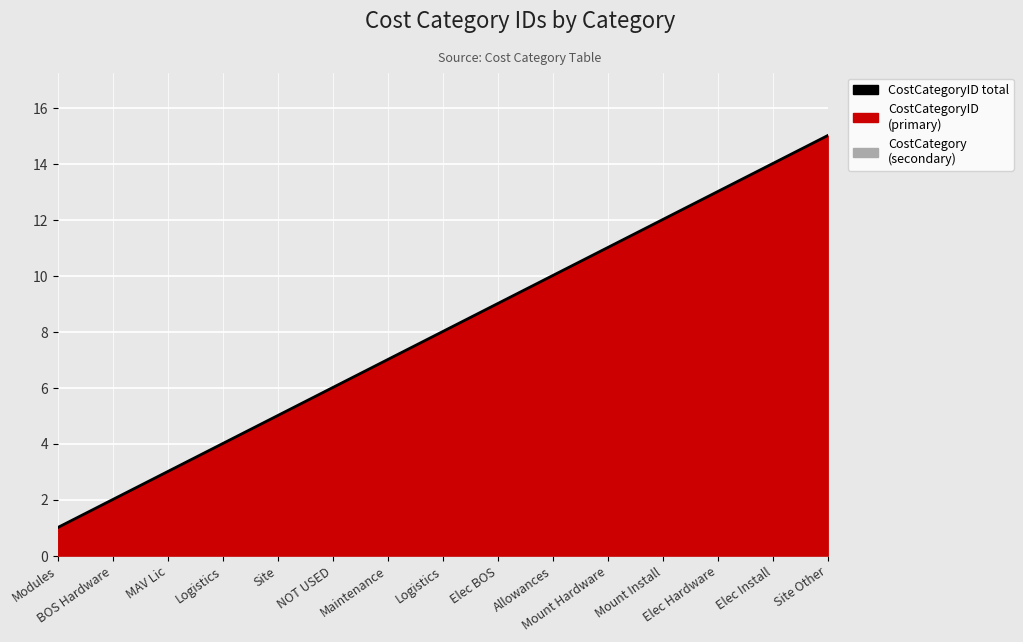

How many data points are less than 8?

7